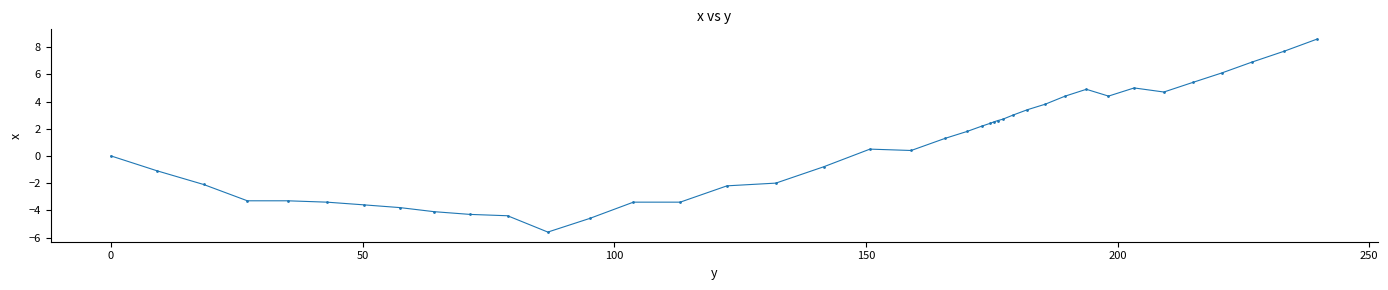

What is the greatest value displayed?

8.6